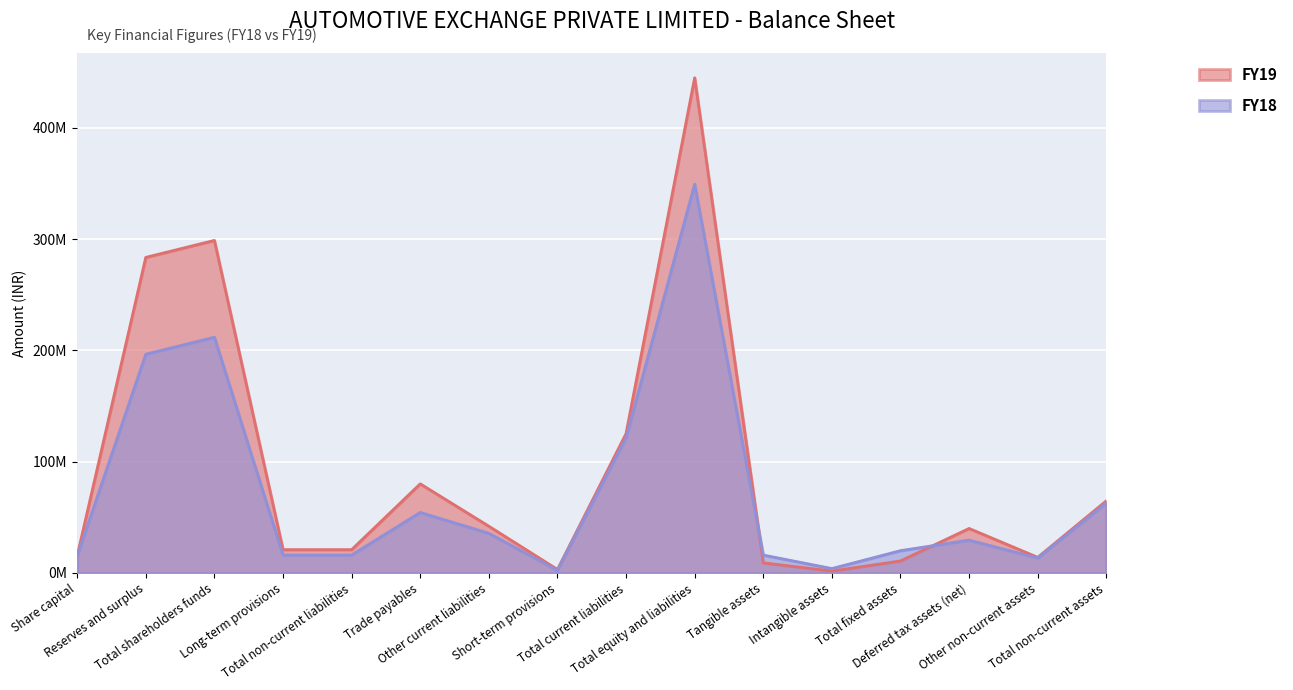

What is the difference between the highest and lowest values at Trade payables?

25711000